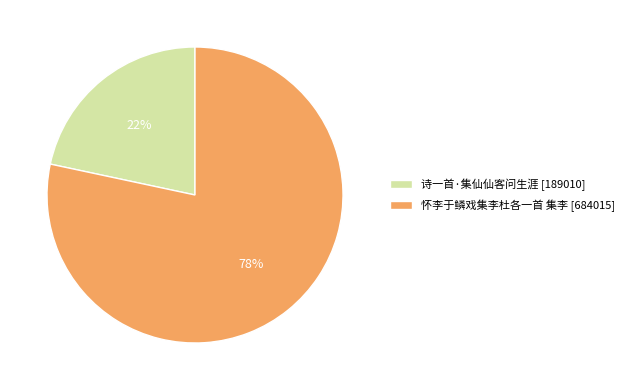

To the nearest percent, what is the combined percentage of 怀李于鳞戏集李杜各一首 集李 [684015] and 诗一首·集仙仙客问生涯 [189010]?

100%